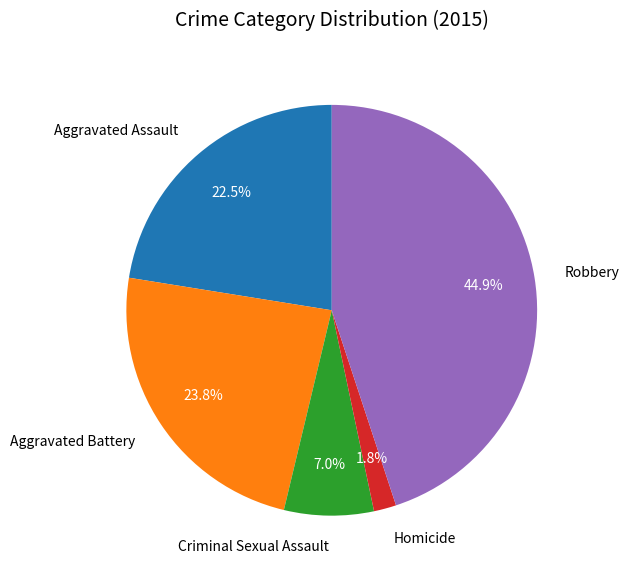

Does Criminal Sexual Assault account for over 50% of the chart?

No